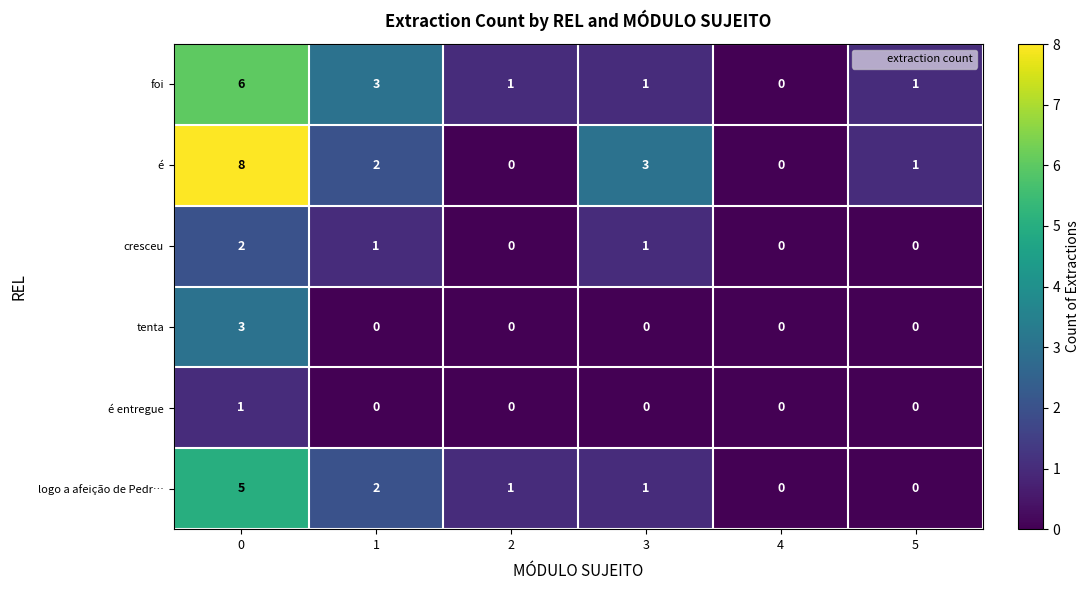

Count the cresceu values in the range 0 to 1.

5